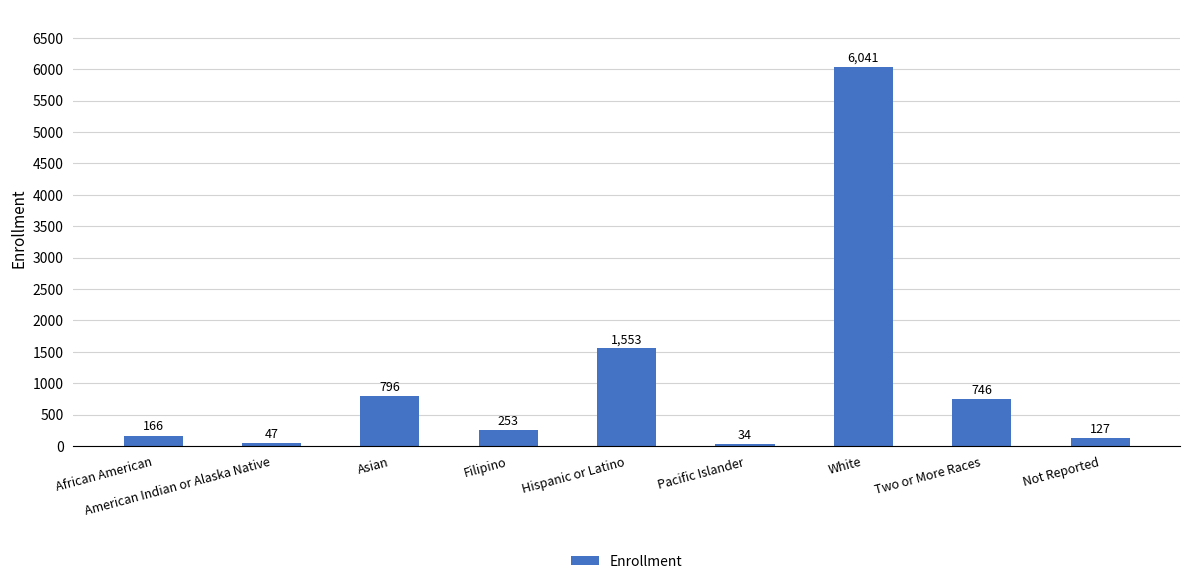

Does the chart contain any negative values?

No